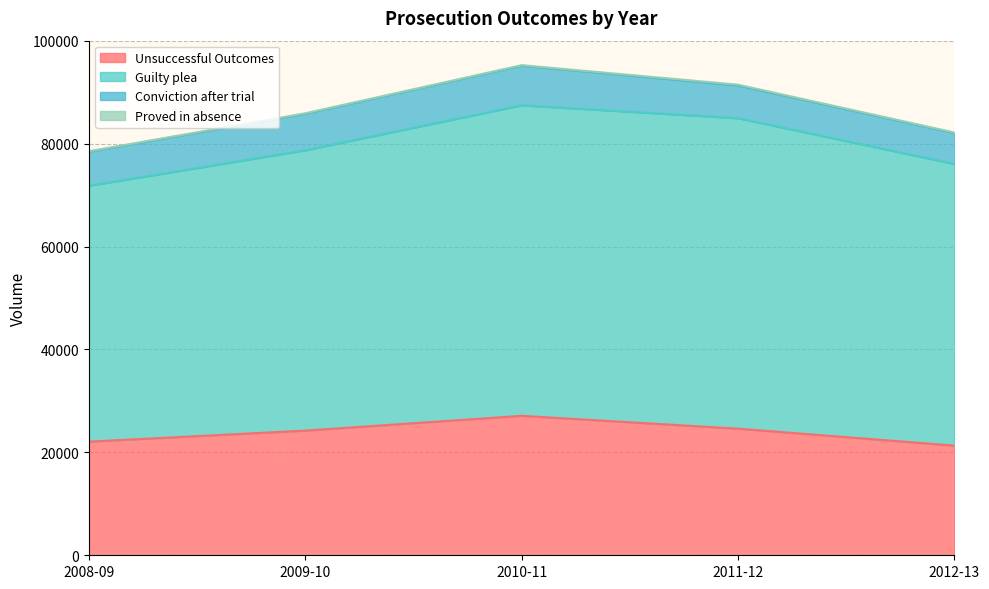

What is the smallest value displayed?

108